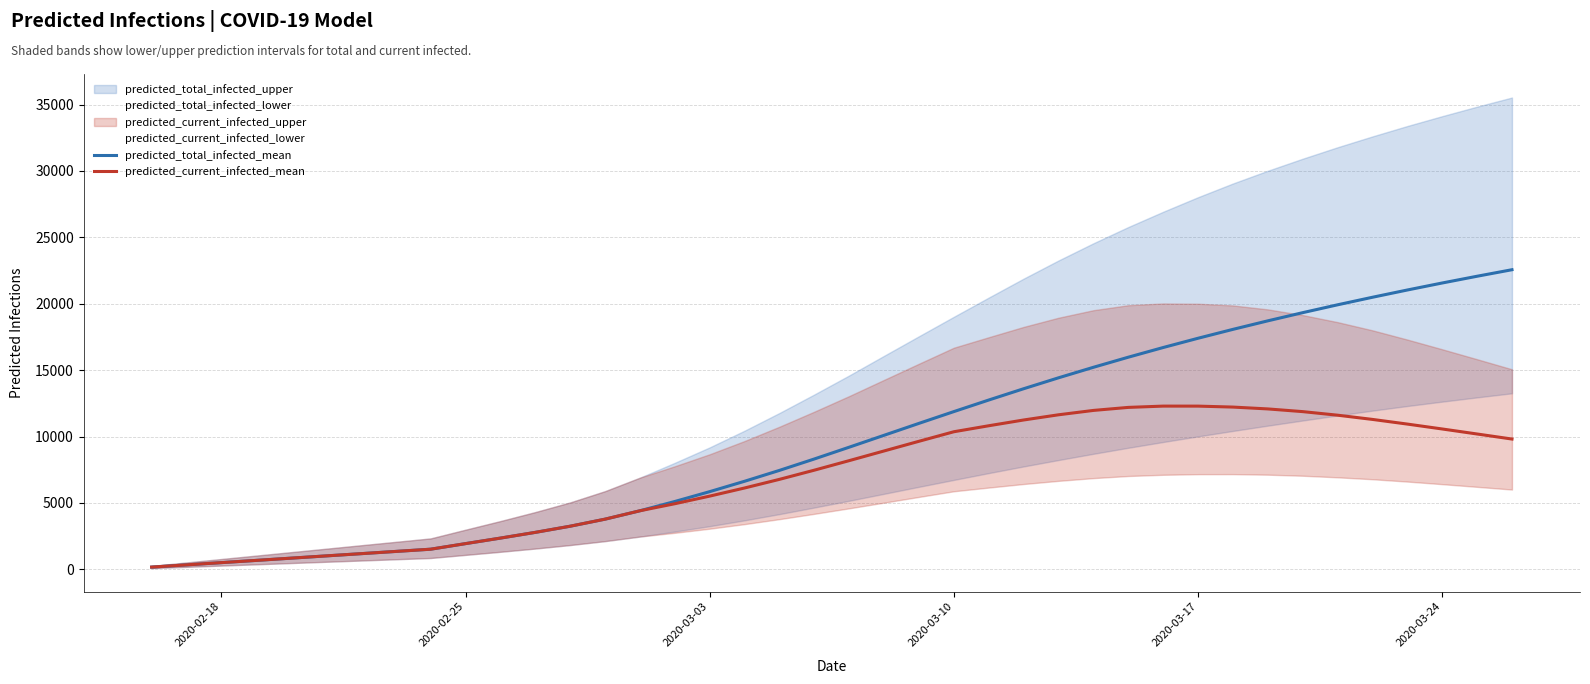

What is the maximum value for predicted_current_infected_mean?

12291